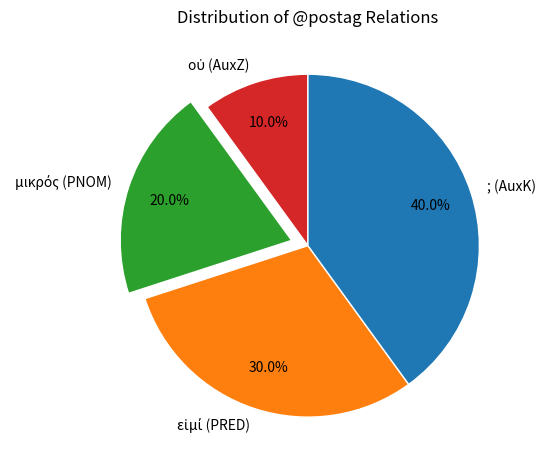

Does any single category account for the majority?

No